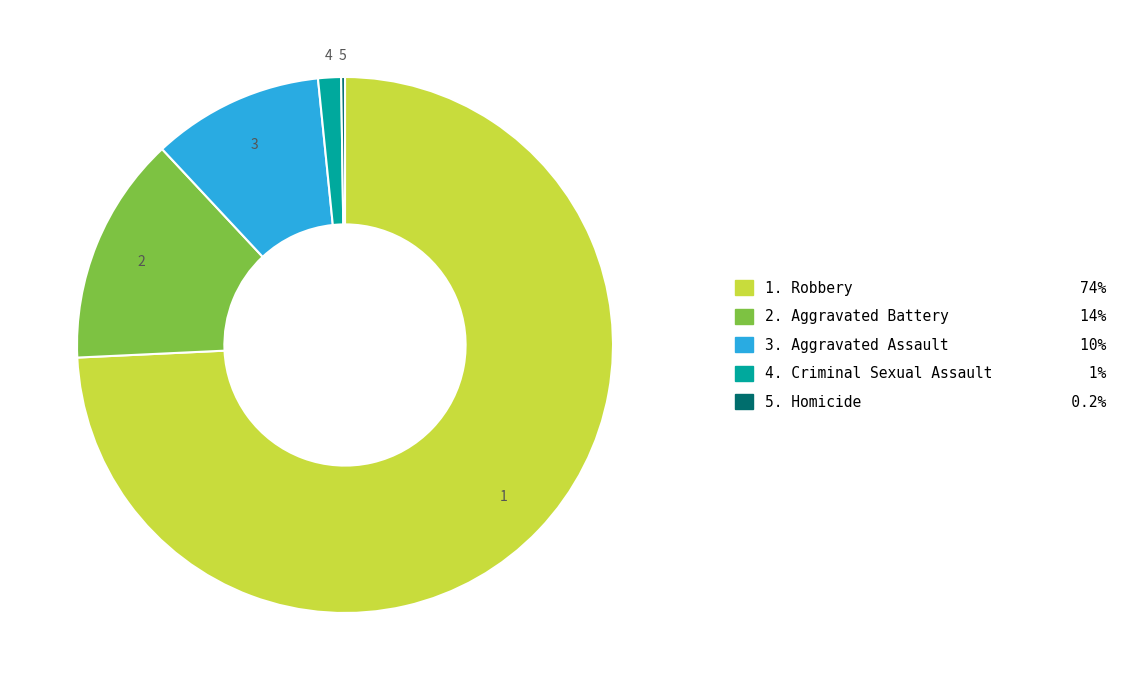

Does any single category account for the majority?

Yes